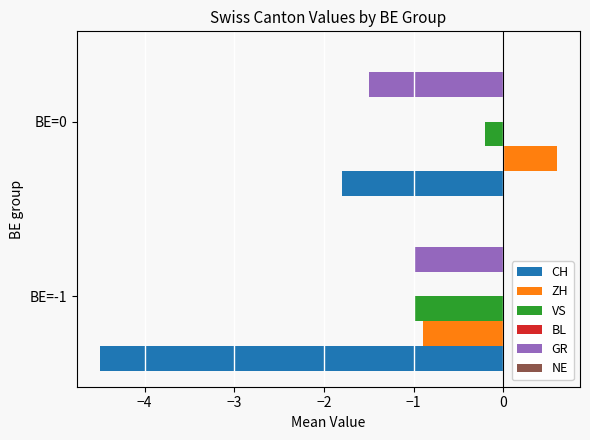

Where is VS nearest to the value 0?

BE=0